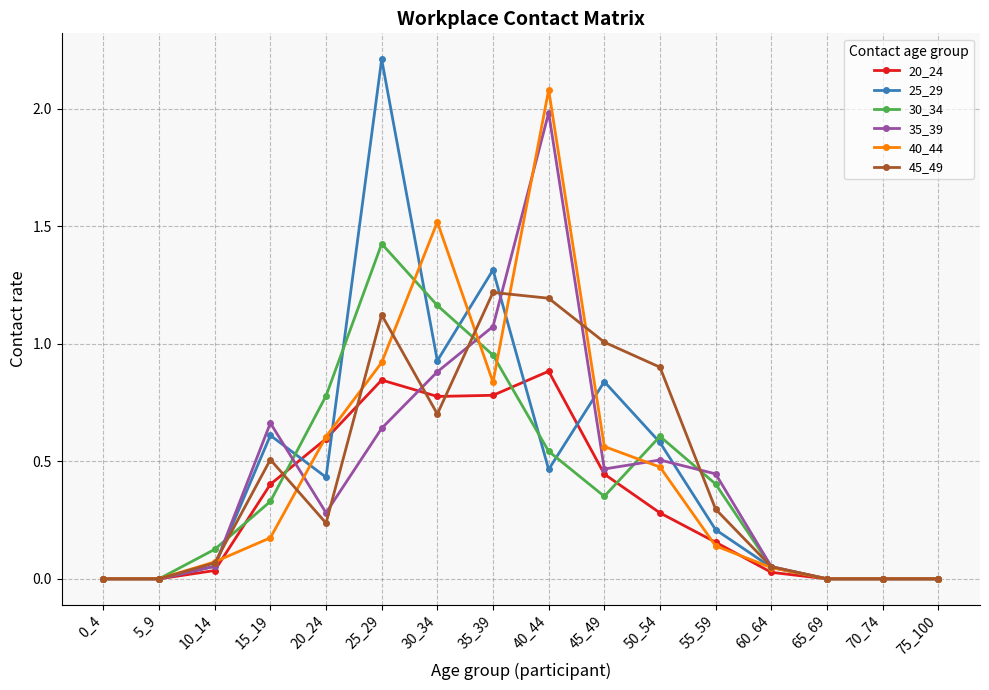

How many data points does each series have?

16